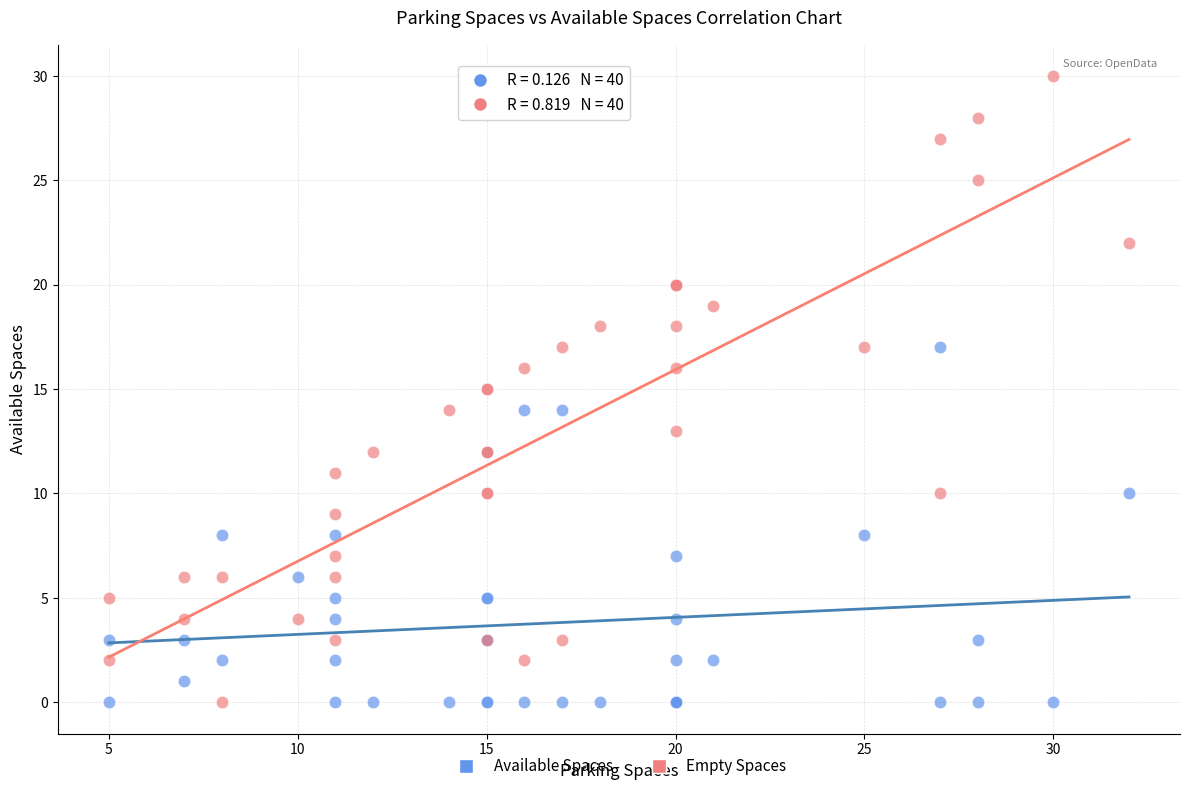

Which series contains the highest Y value?

Empty Spaces